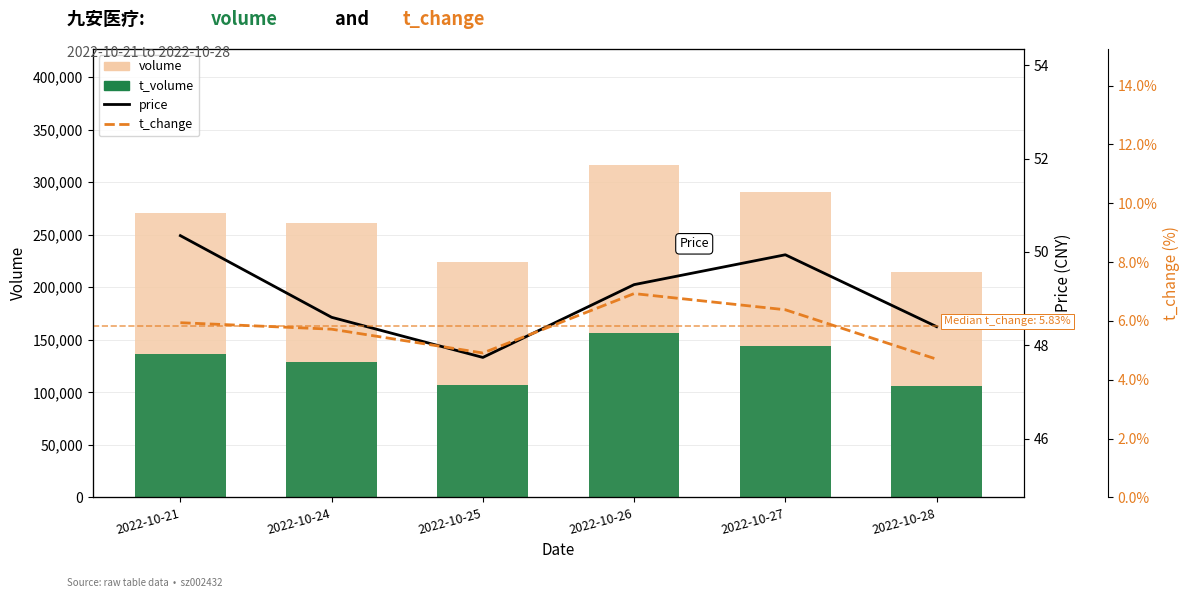

Reading right to left, transcribe all the data shown in this chart.

volume: 214581.0	290940.0	316147.0	224131.0	261058.0	270695.0
t_volume: 105810.0	144219.0	156066.0	106726.0	128797.0	136649.0
price: 48.4	49.9	49.3	47.7	48.6	50.4
t_change: 4.7	6.4	6.9	4.9	5.7	5.9